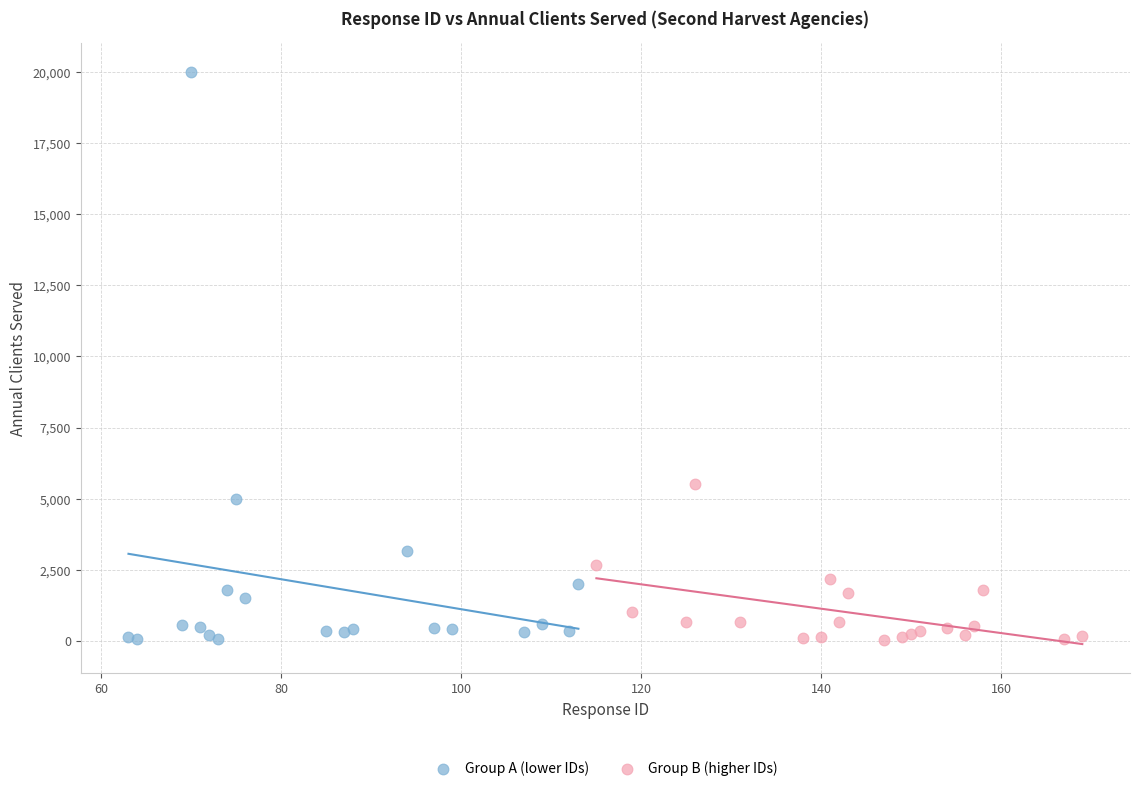

Which series contains the highest Y value?

Group A (lower IDs)